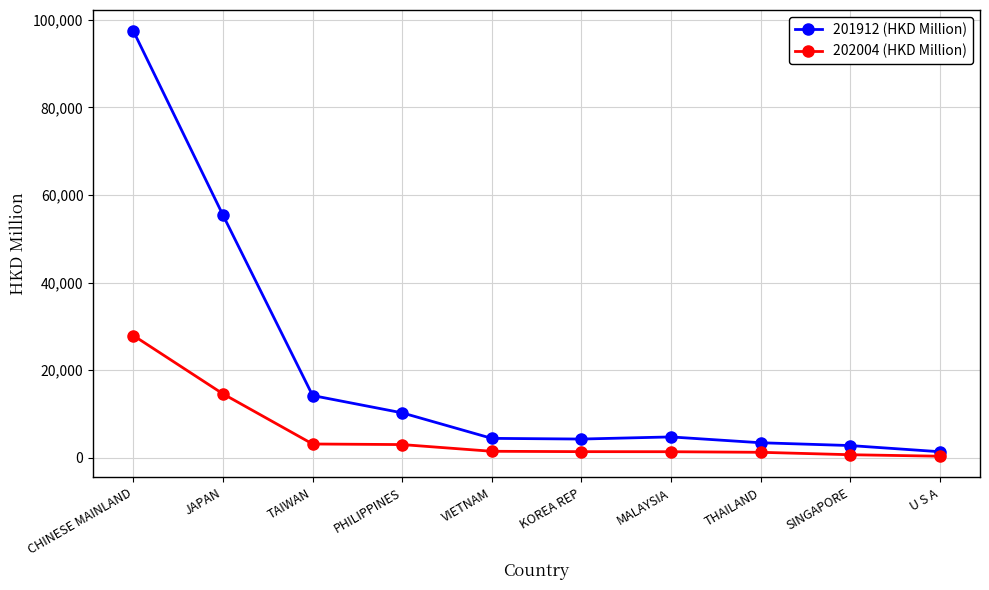

What is the value of the 202004 (HKD Million) point at the 6th from the left?

1369.9